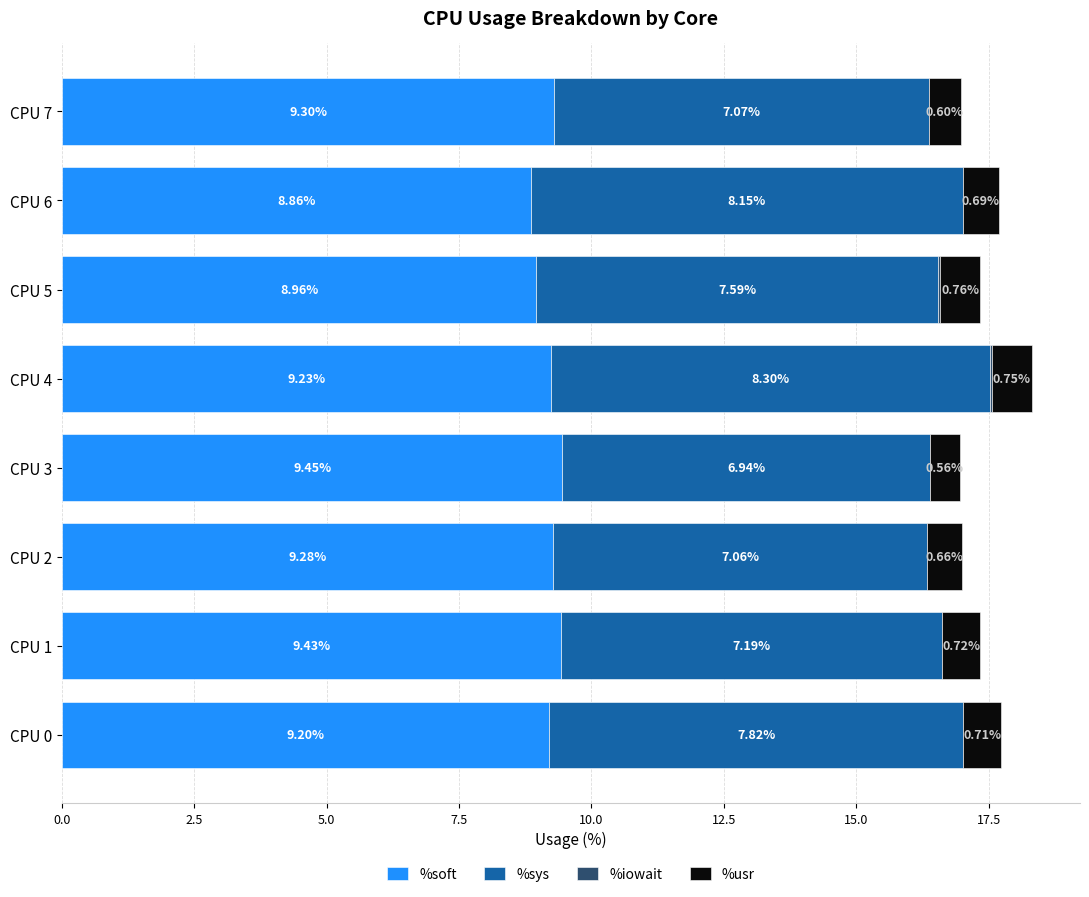

What is the total value across all series at CPU 5?

17.3